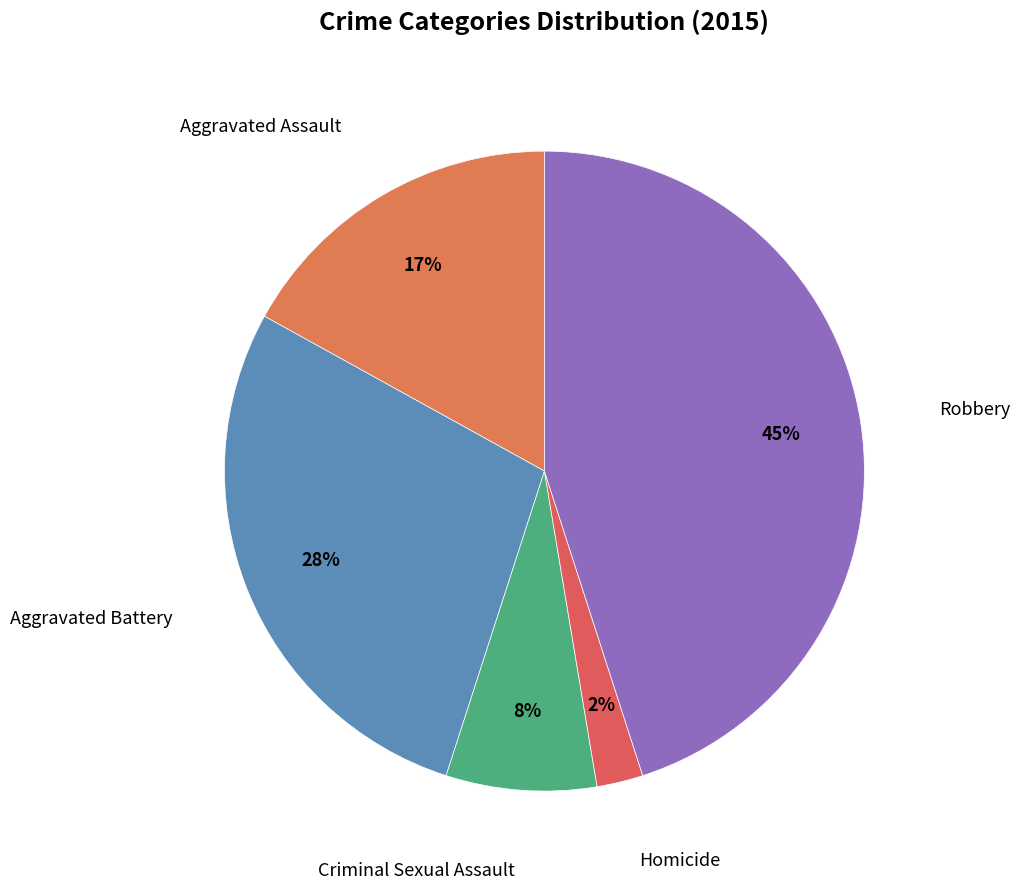

How many slices are in this pie chart?

5